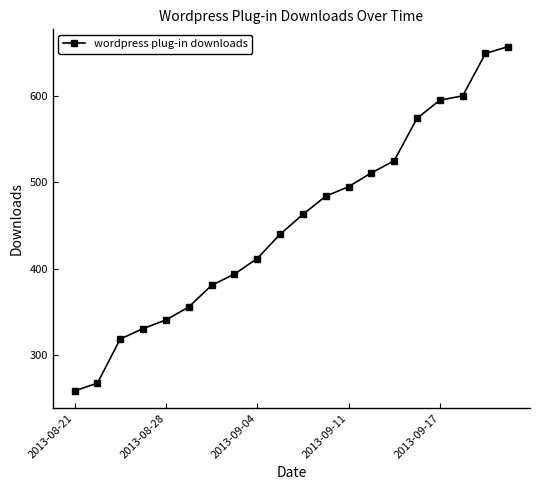

What is the smallest value displayed?

259